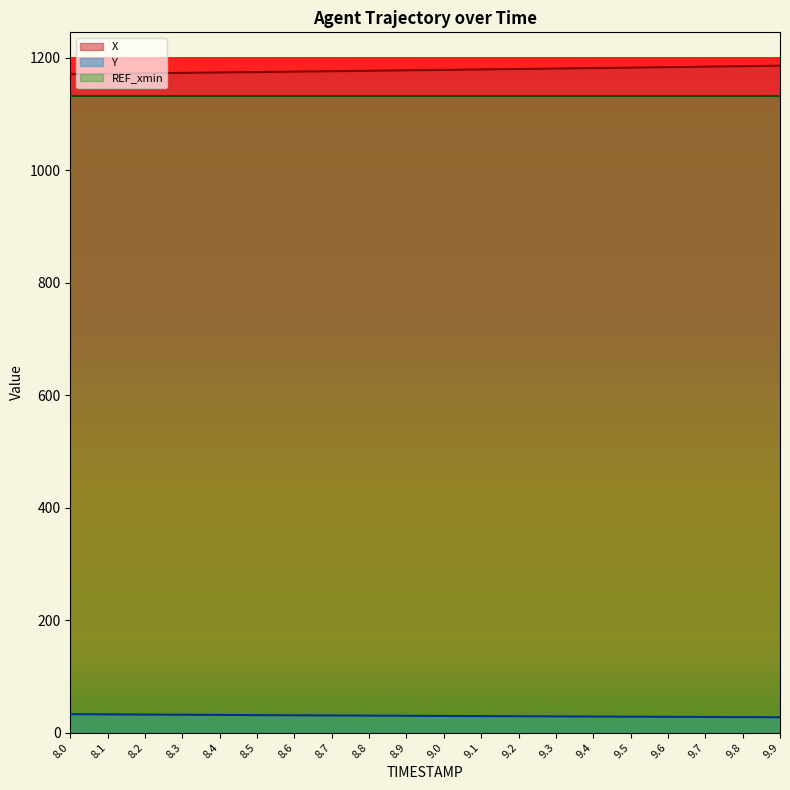

How many data points in Y are above 29?

13